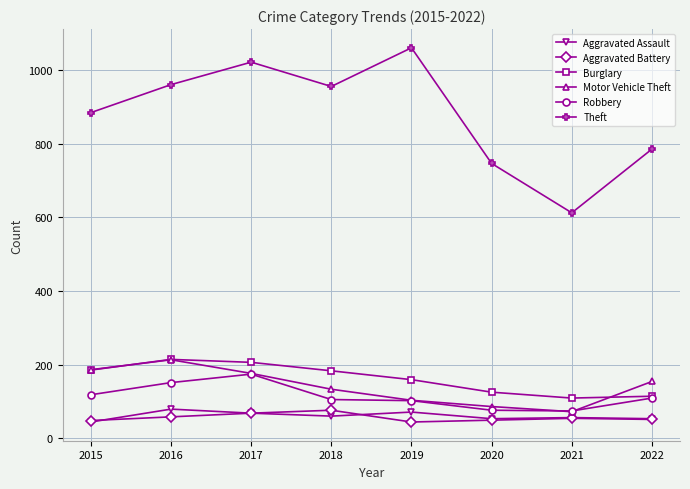

What is the value of the Aggravated Assault point at the 3rd from the left?

68